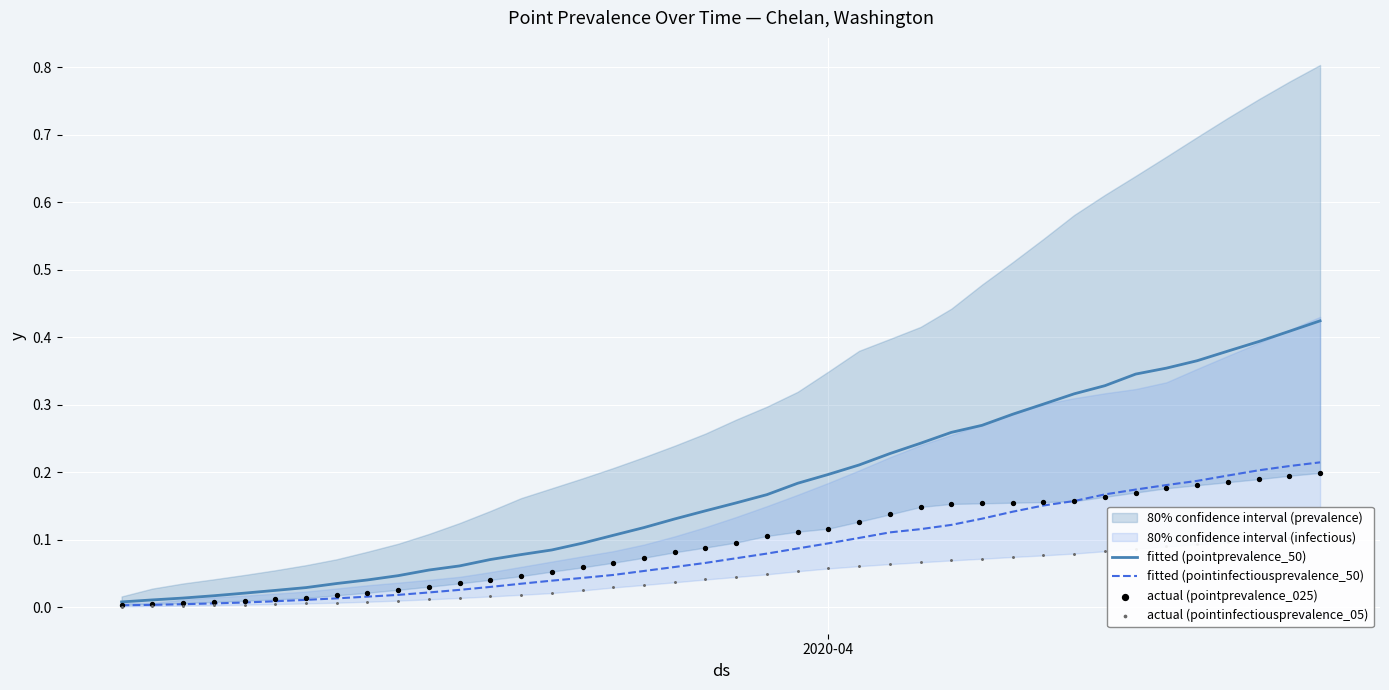

What are all the series names shown in the legend?

fitted (pointprevalence_50), fitted (pointinfectiousprevalence_50), actual (pointprevalence_025), actual (pointinfectiousprevalence_05)